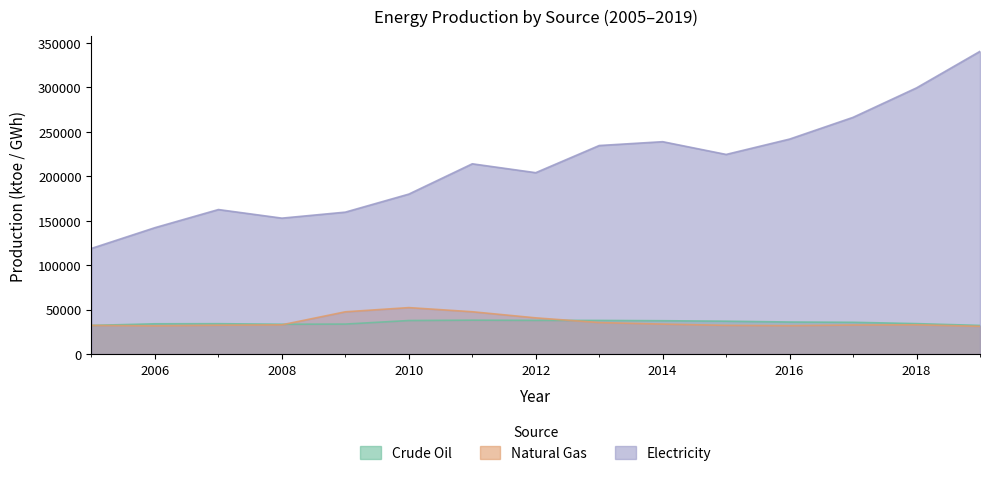

At how many categories does at least one series exceed 171674?

10